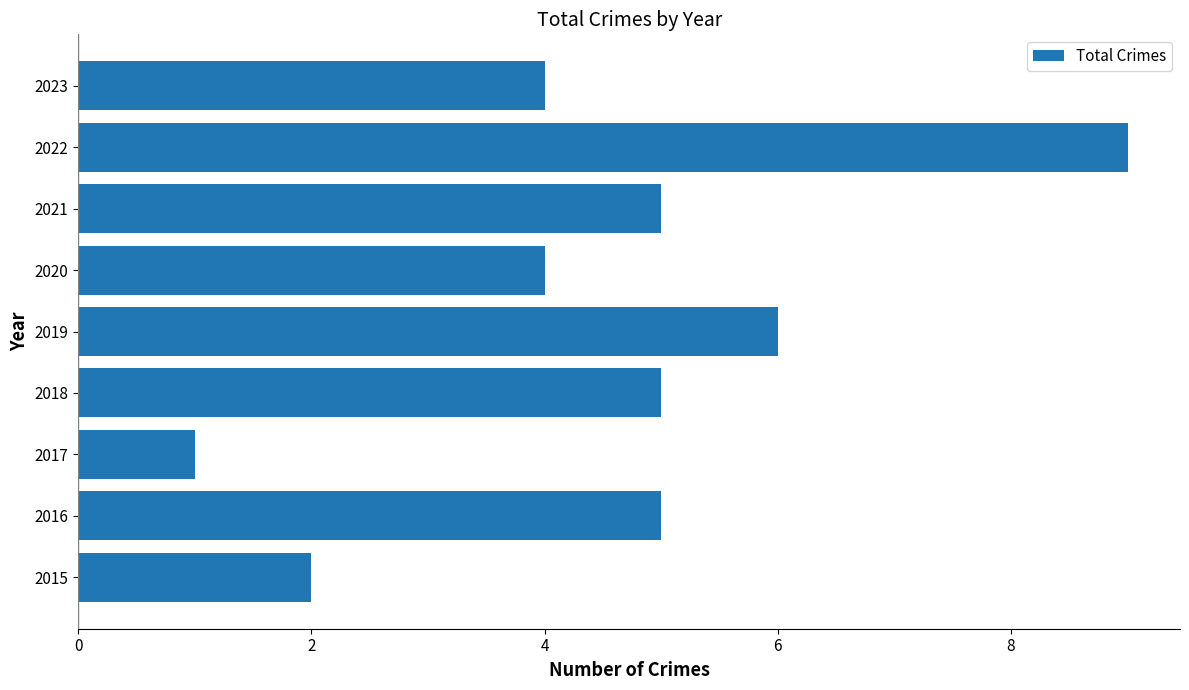

True or false: the data shows 4 at 2020.

True